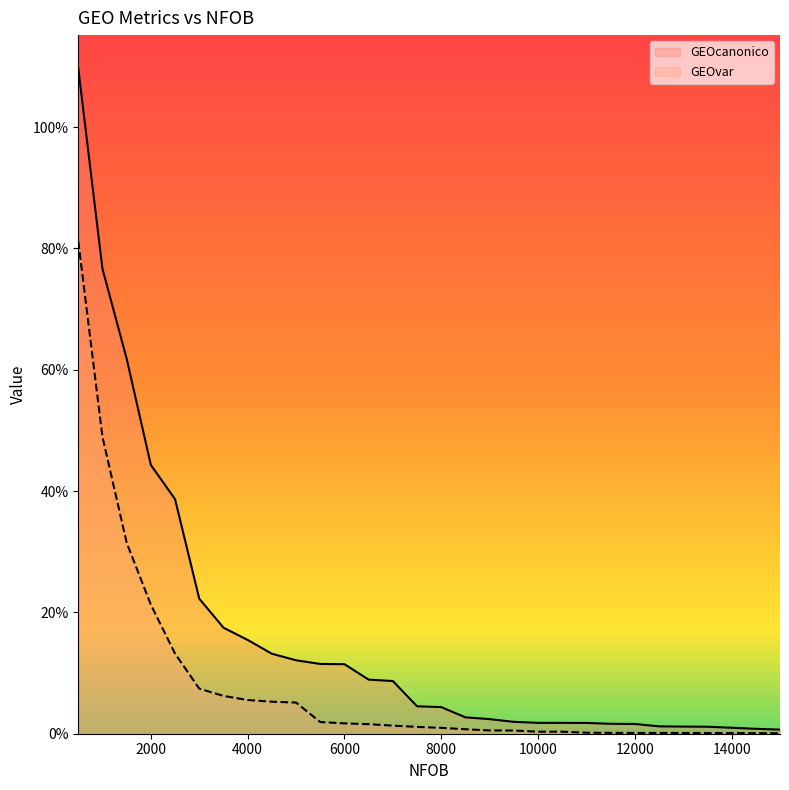

At how many categories does at least one series exceed 0?

30